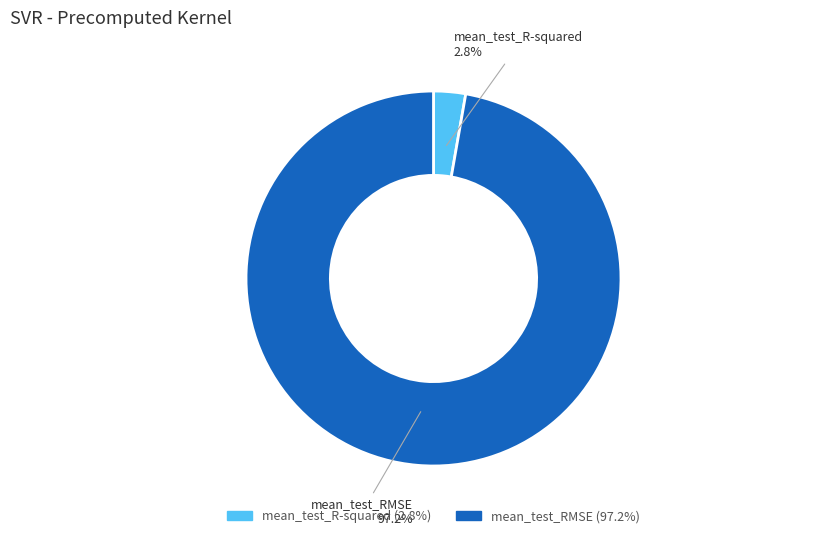

Count the number of slices in the pie.

2